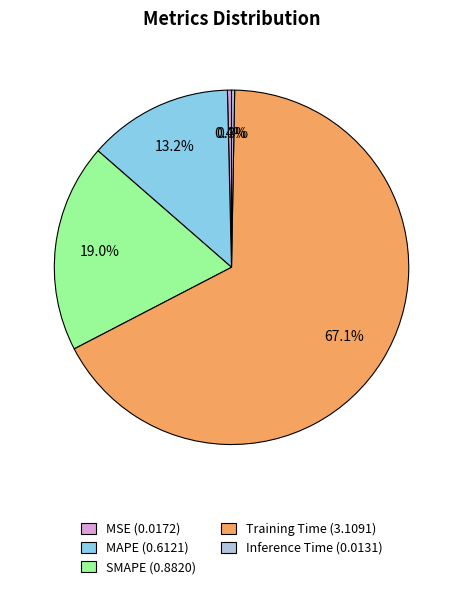

To the nearest percent, what is the combined percentage of MAPE and Inference Time?

13%